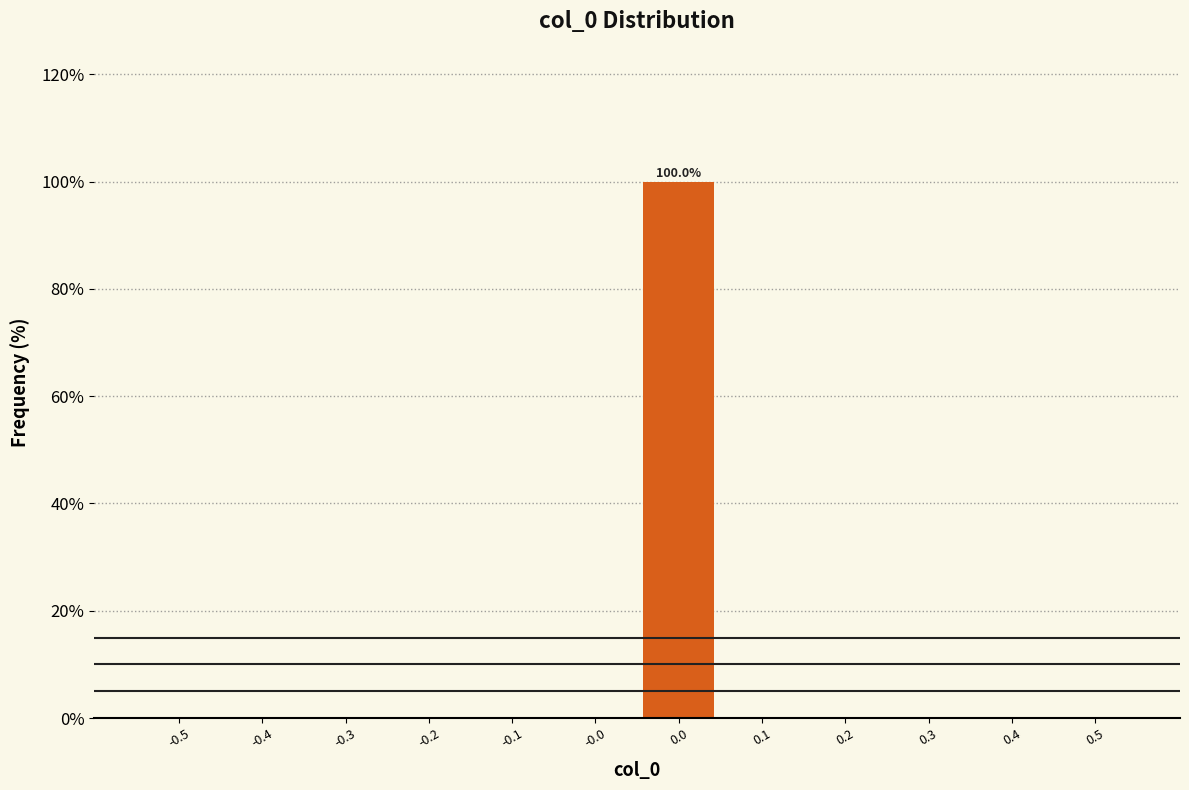

Reading left to right, transcribe all the data shown in this chart.

-0.5=0	-0.4=0	-0.3=0	-0.2=0	-0.1=0	-0.0=0	0.0=100	0.1=0	0.2=0	0.3=0	0.4=0	0.5=0